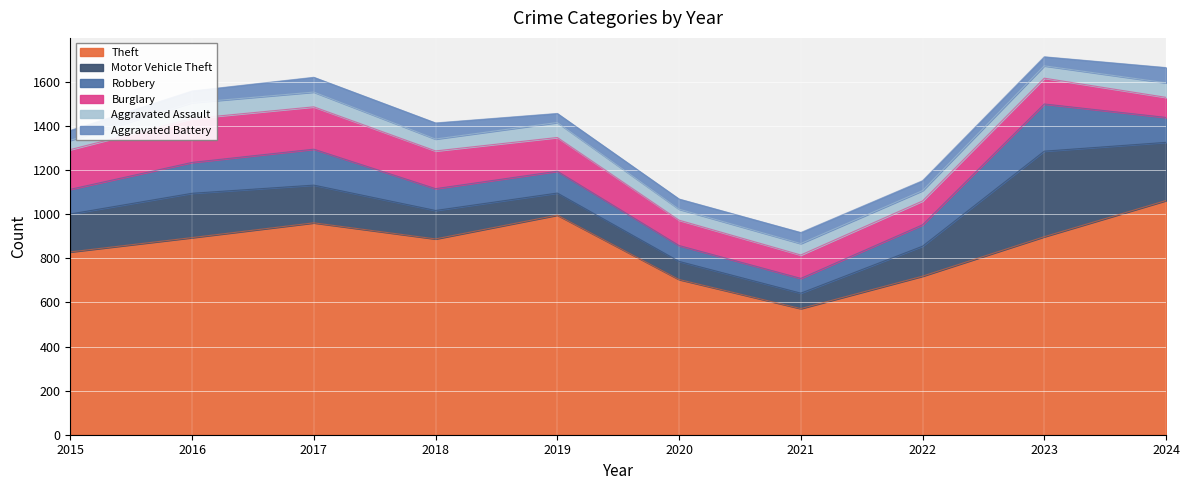

Which series has the largest range (max minus min)?

Theft